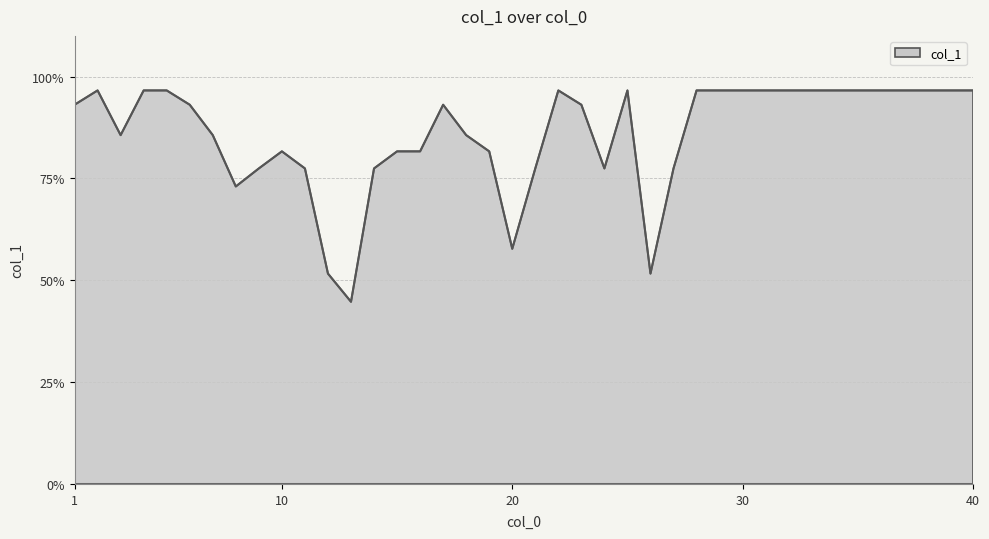

What is the difference between the maximum and minimum values?

51.9